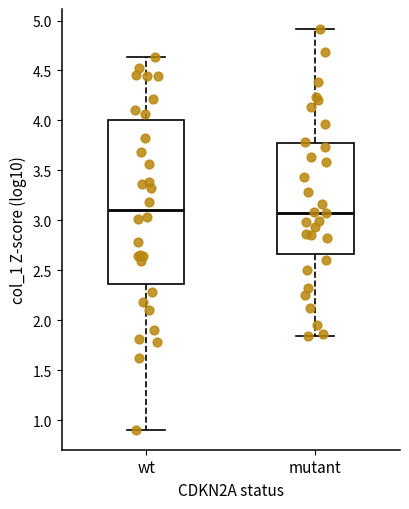

Which box is the tallest, from its lower edge to its upper edge?

wt